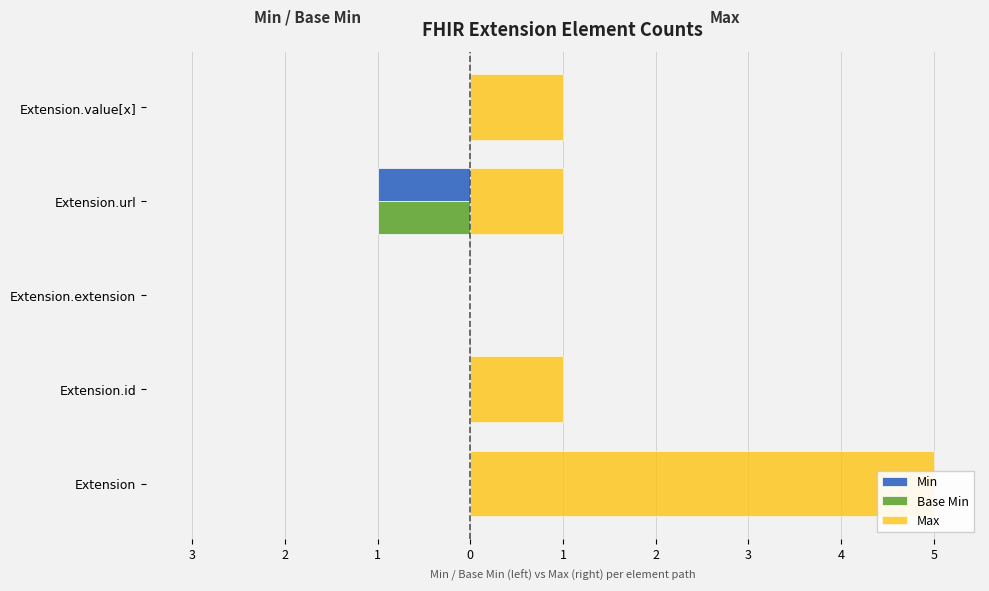

List the series in order of their peak value, lowest first.

Min, Base Min, Max